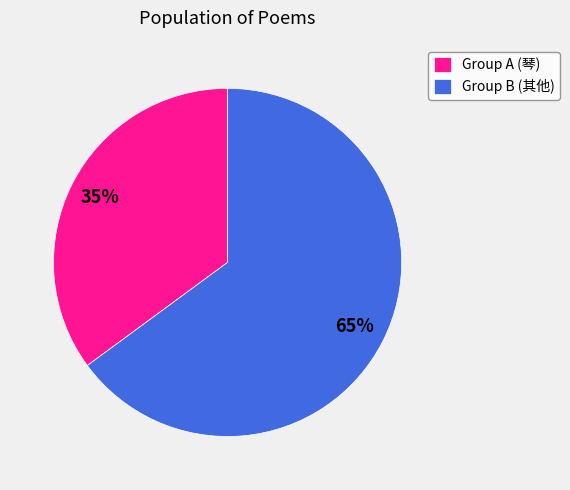

The Group A (琴) slice represents 43% of the pie. True or false?

False